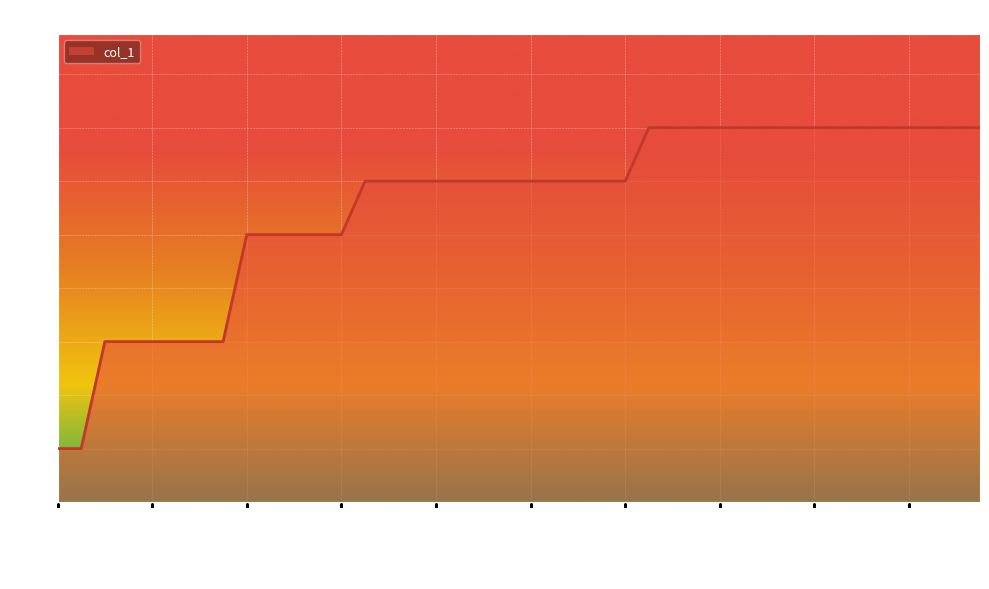

What is the maximum value shown in the chart?

7